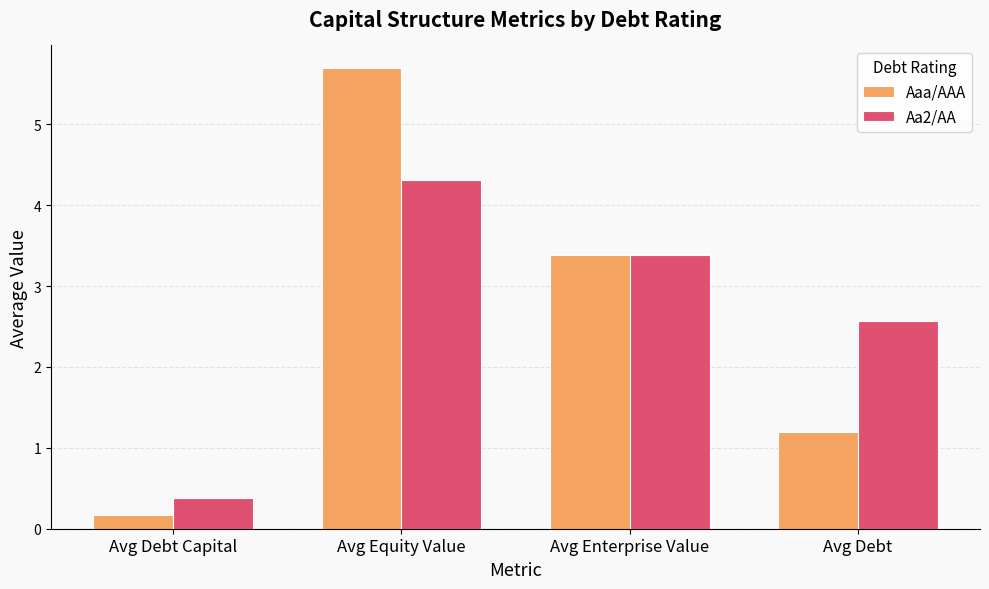

Where is Aaa/AAA nearest to the value 2?

Avg Debt